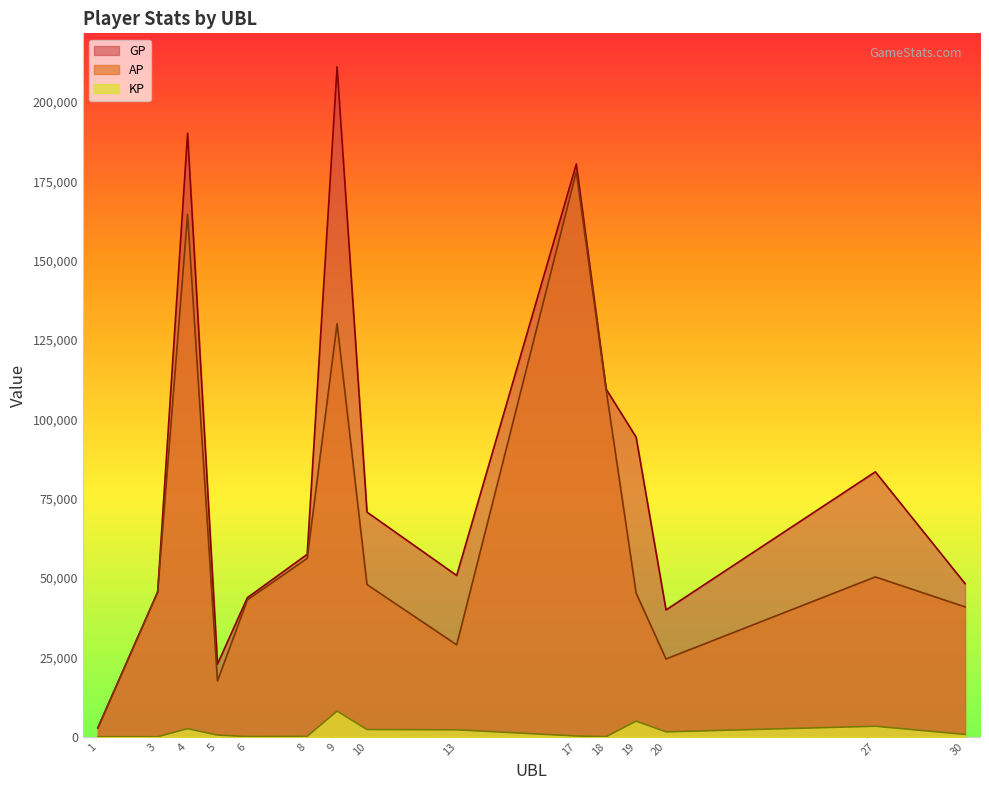

True or false: GP and AP intersect in this chart.

False